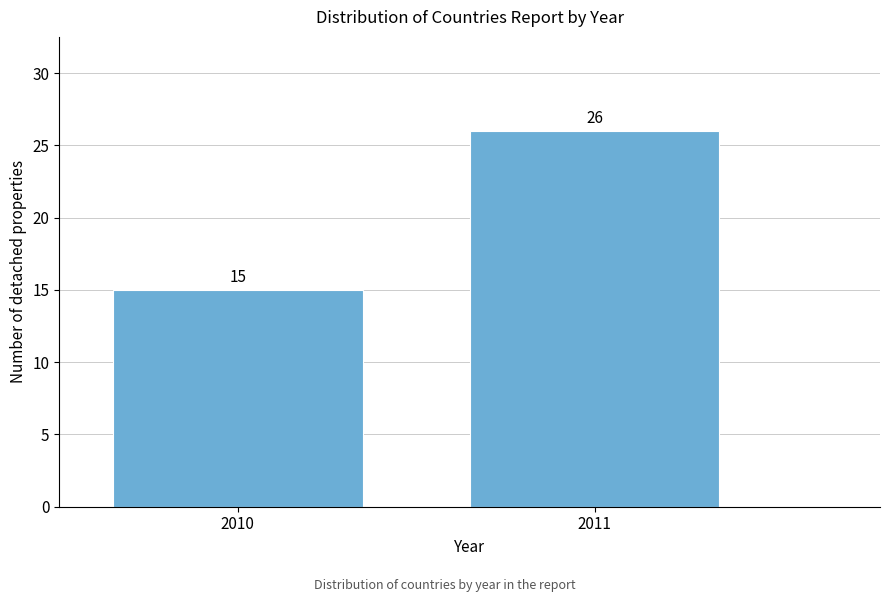

Reading right to left, extract all data points from this chart.

26	15